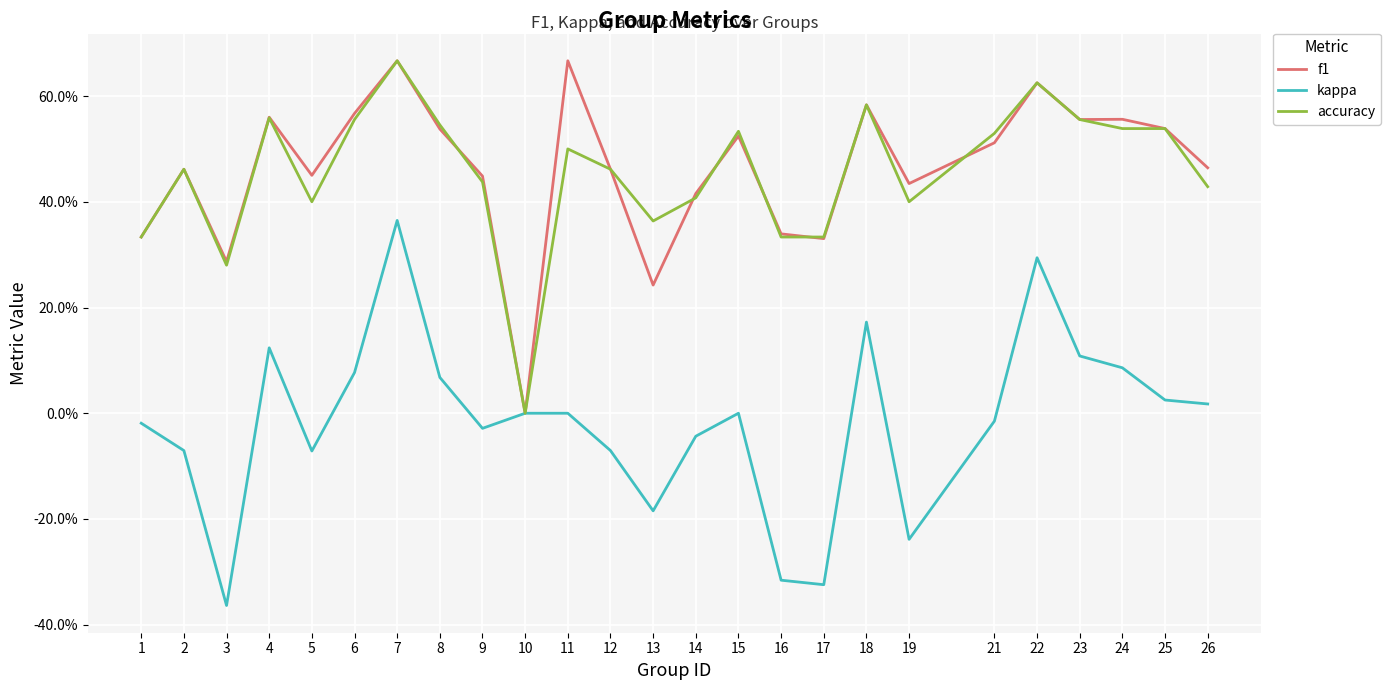

Is this an area chart (filled region under the line)?

No